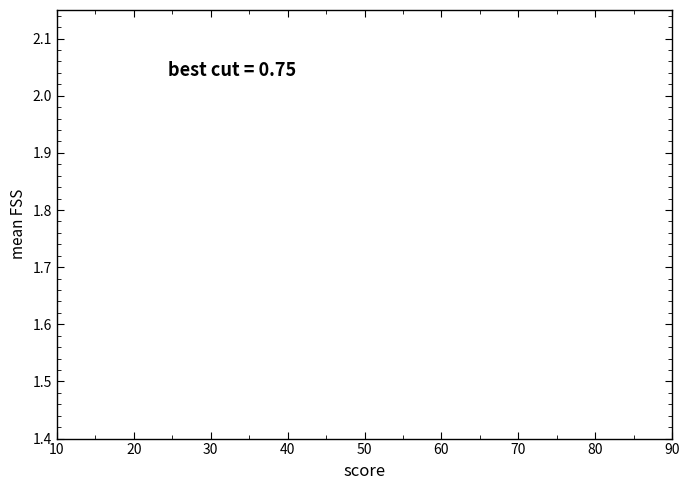

Is it true that the value at 14 is 30.8?

False